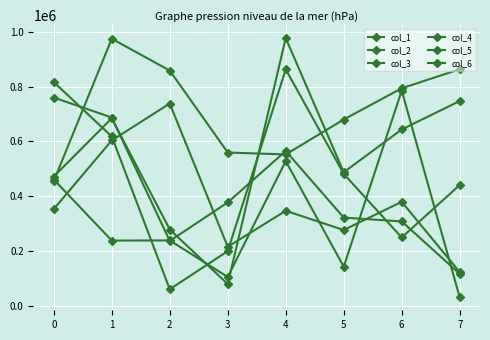

How many lines are shown in the chart?

6